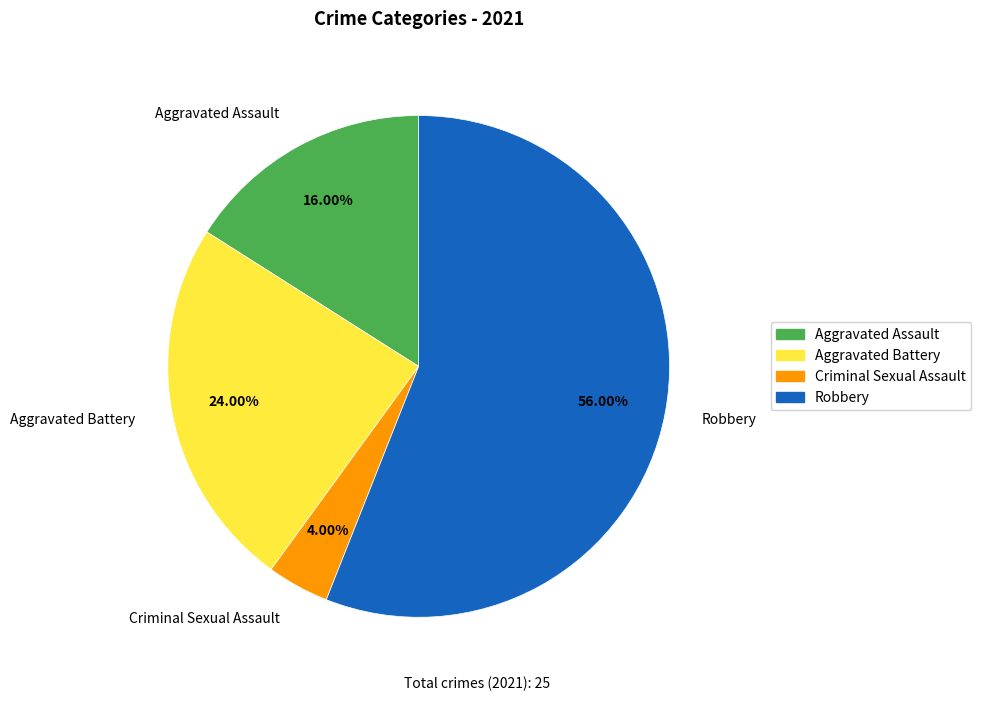

Approximately how many times larger is the value at Robbery compared to Aggravated Assault?

3.5